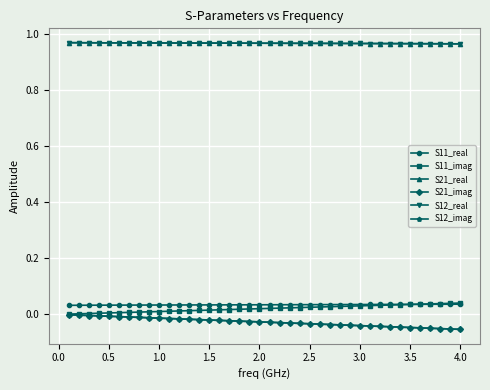

Does the chart have visible grid lines?

Yes